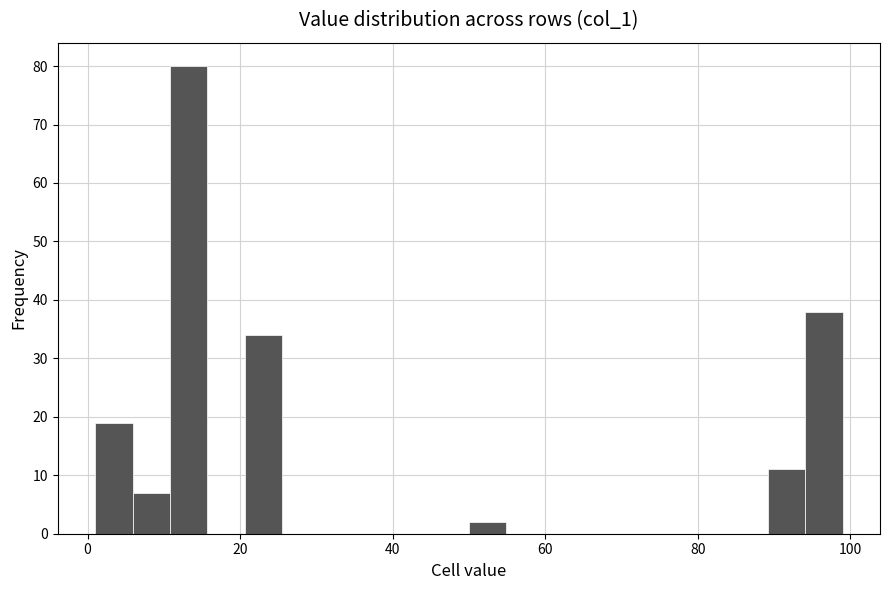

Around what value on the x-axis is the tallest bar? Give the approximate position of its centre, as read against the axis.

14